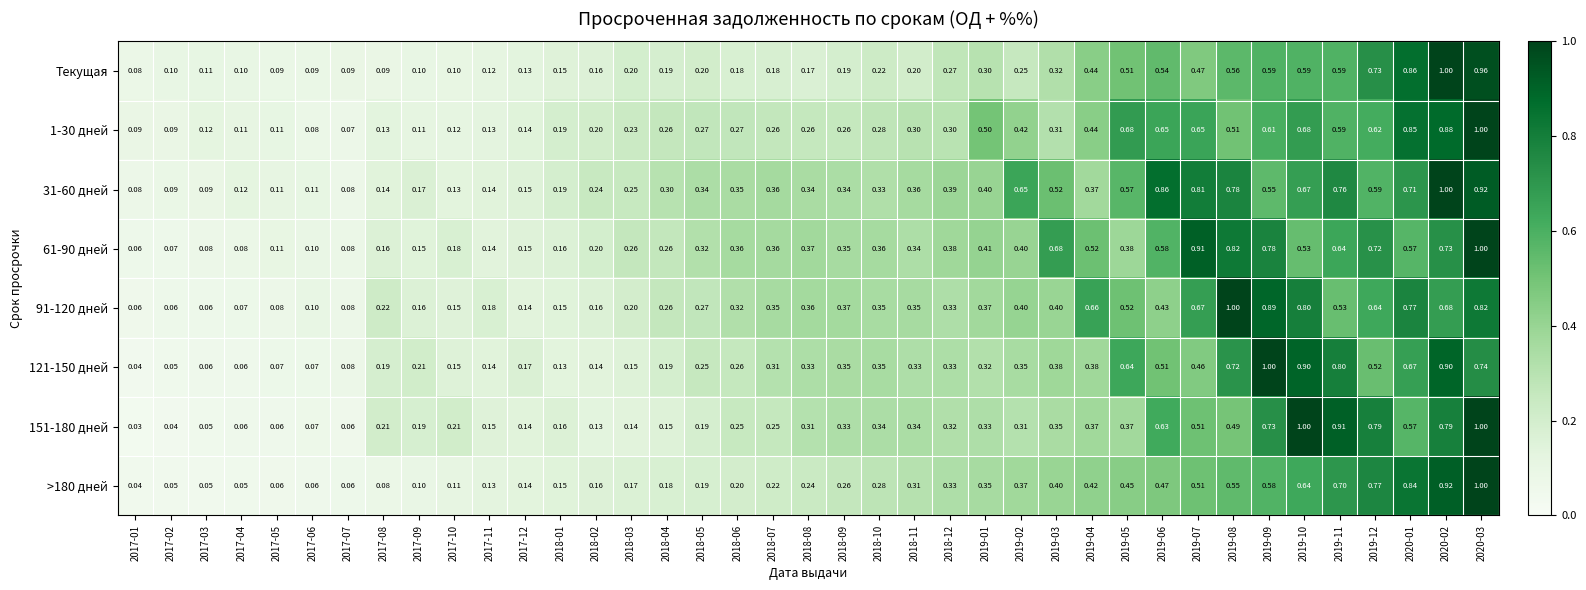

Is the value of 121-150 дней at 2018-06 greater than the value of 91-120 дней at 2017-01?

Yes